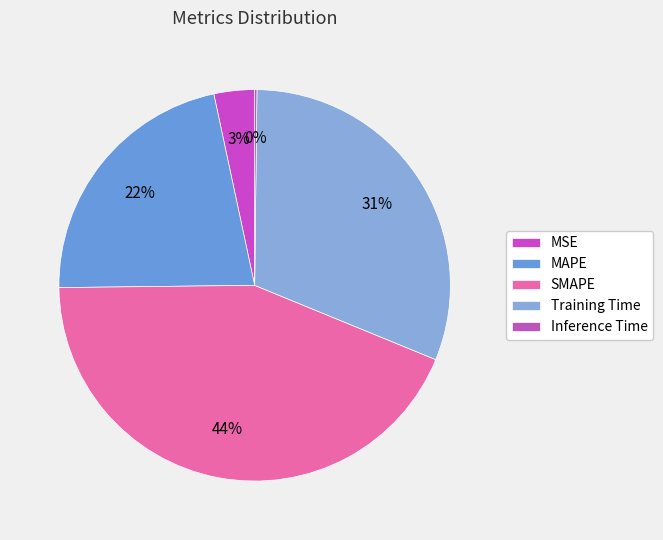

Combined, what portion of the pie is SMAPE and Inference Time?

43.8%